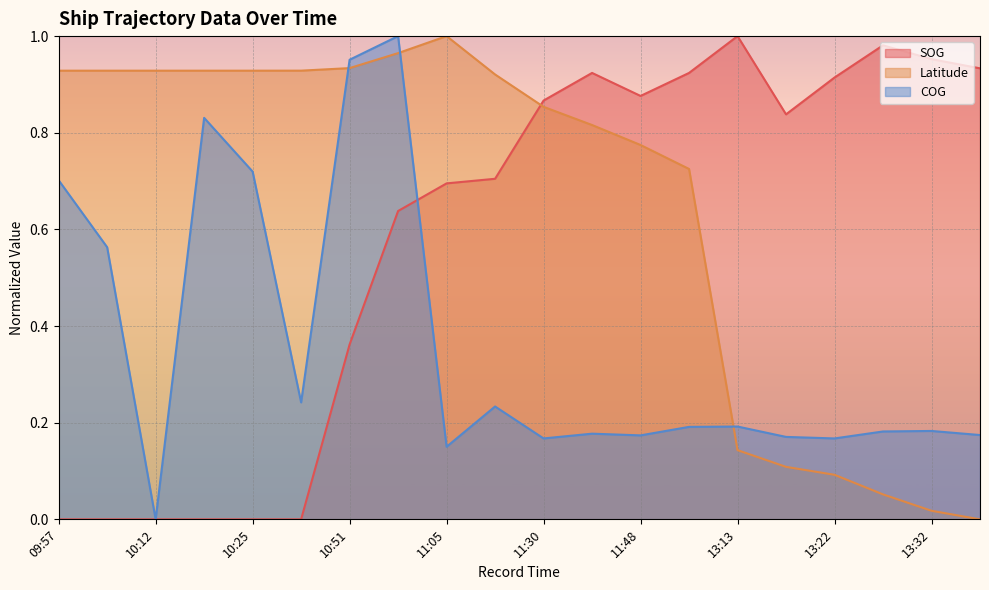

What is the difference between the Latitude values at 13:22 and 11:41?

0.7